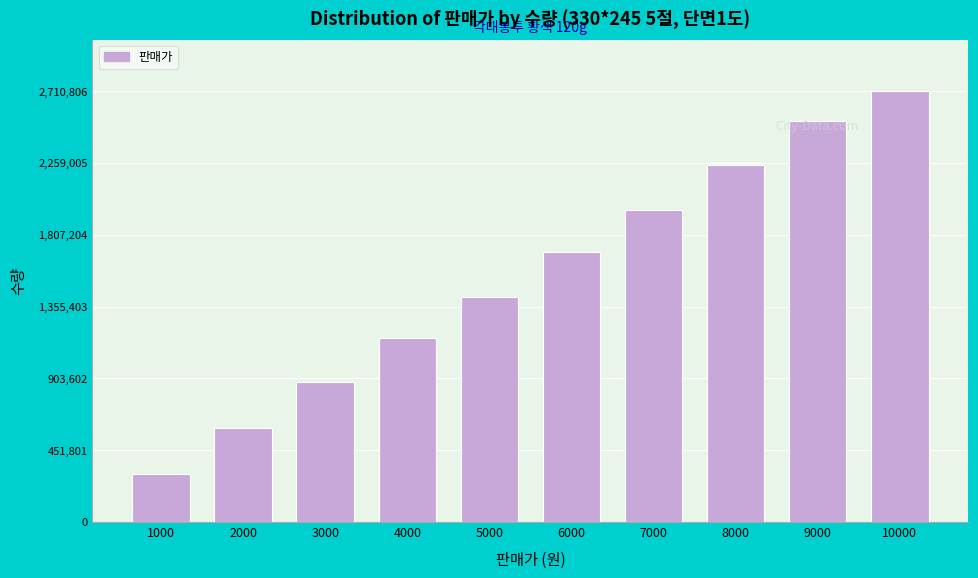

What is the smallest value displayed?

299450